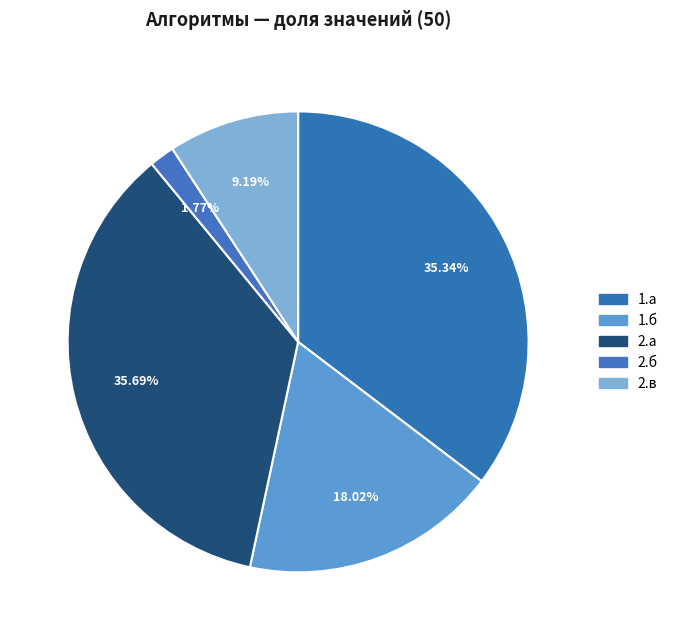

Does any single category account for the majority?

No